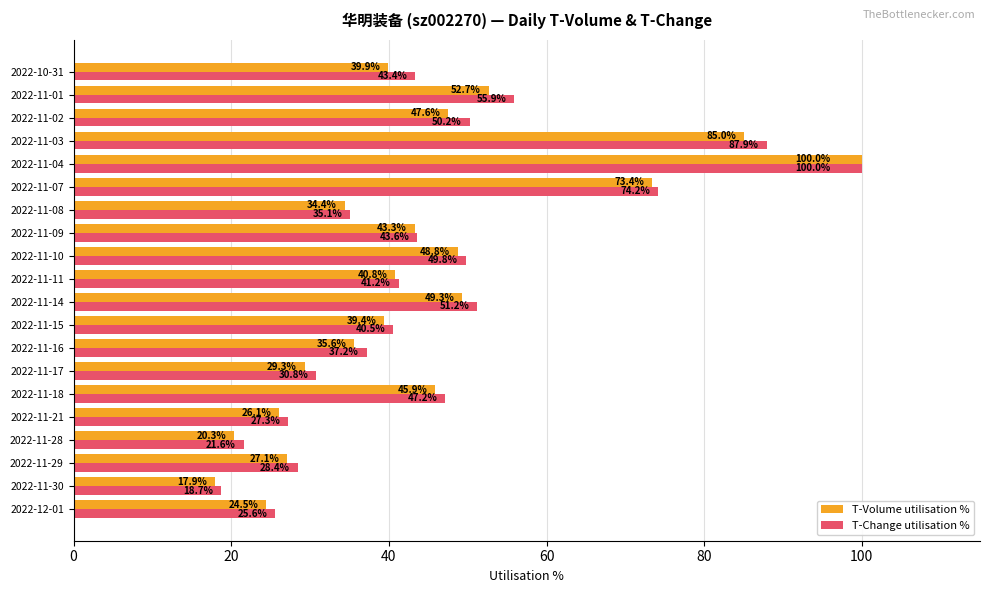

Which series has the largest total across all categories?

T-Change utilisation %